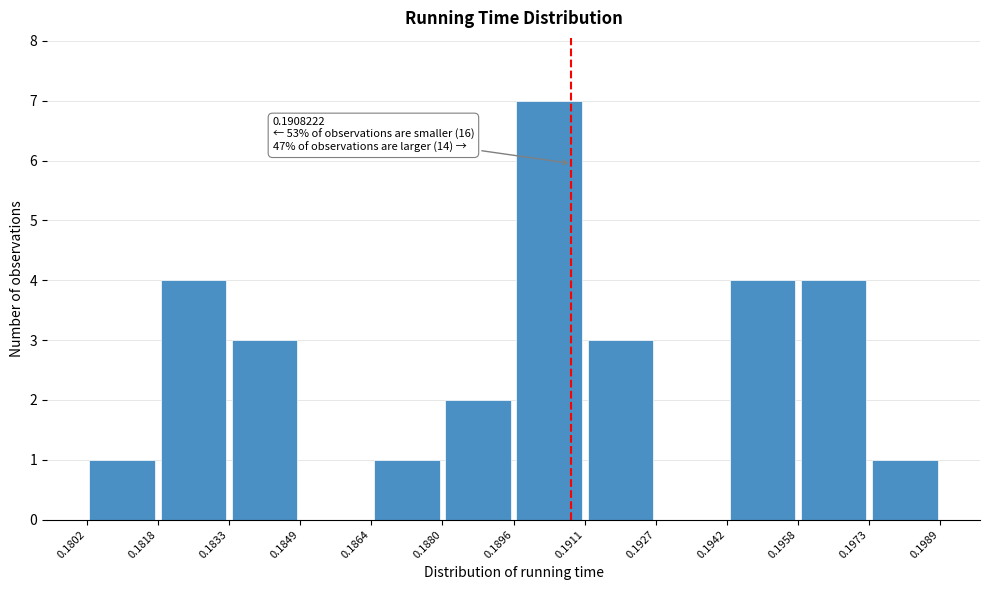

Over which range of the x-axis is the bar tallest?

0.1896 to 0.1911